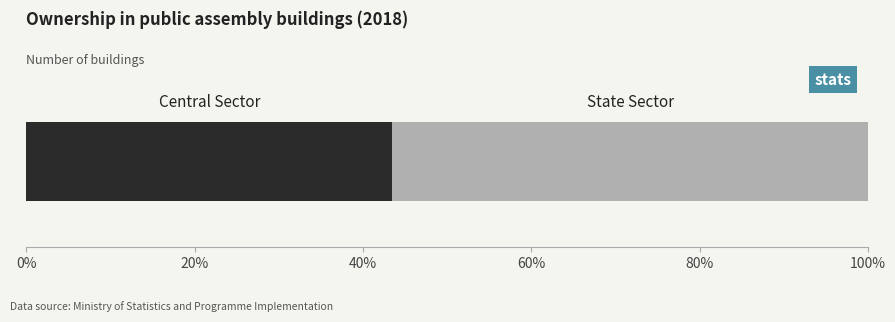

How many data points does each series have?

1